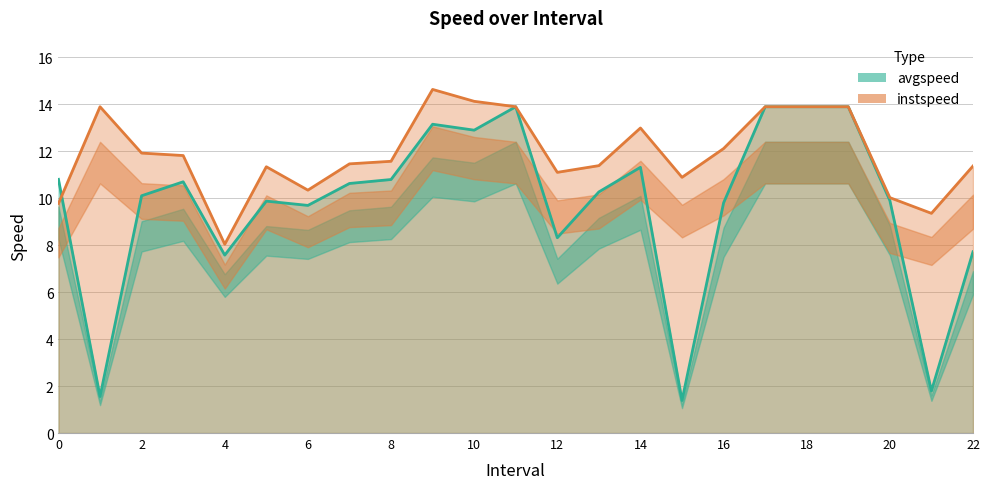

What is the value of the instspeed point at the 19th from the left?

13.9